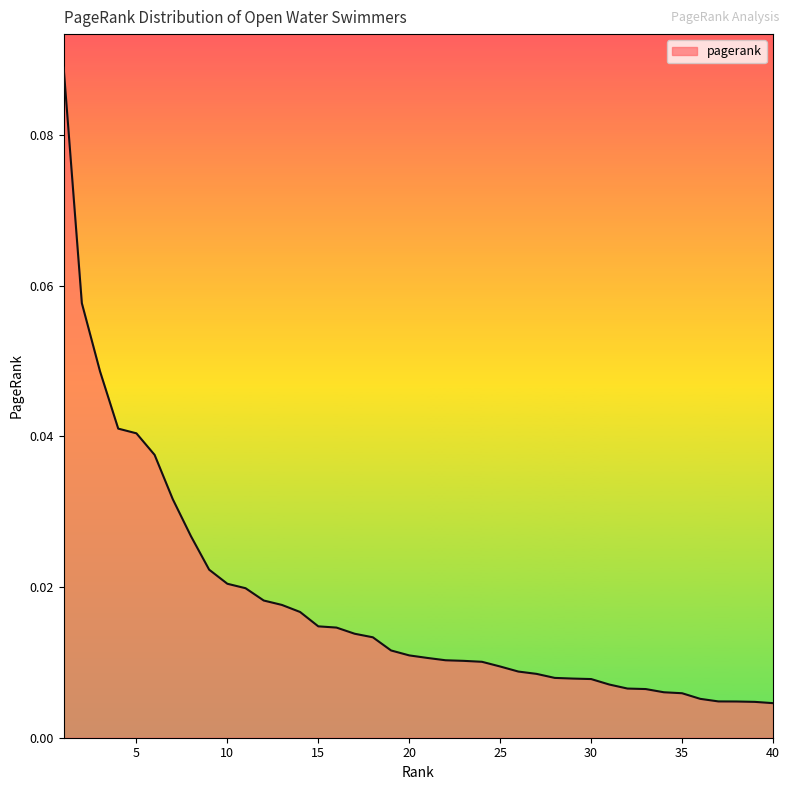

List the labels in order of value, smallest first.

40, 39, 38, 37, 36, 35, 34, 33, 32, 31, 30, 29, 28, 27, 26, 25, 24, 23, 22, 21, 20, 19, 18, 17, 16, 15, 14, 13, 12, 11, 10, 9, 8, 7, 6, 5, 4, 3, 2, 1